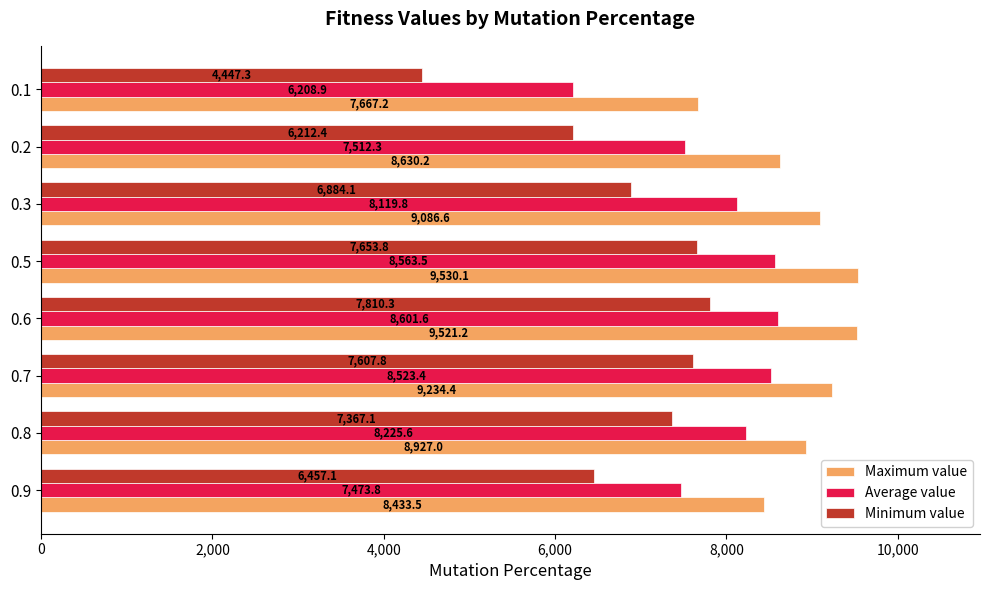

What is the difference between the Average value values at 0.9 and 0.3?

646.0